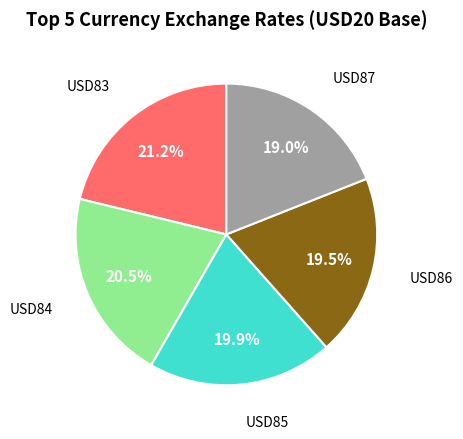

Is there a majority slice in this chart?

No